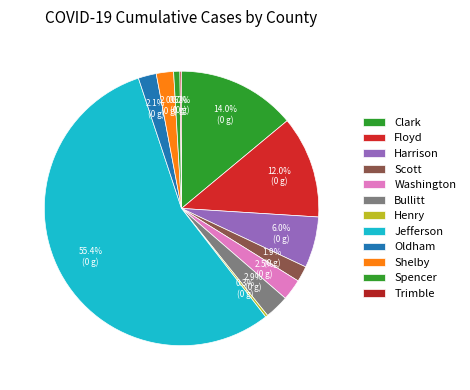

What is the change in value from Jefferson to Oldham?

-576